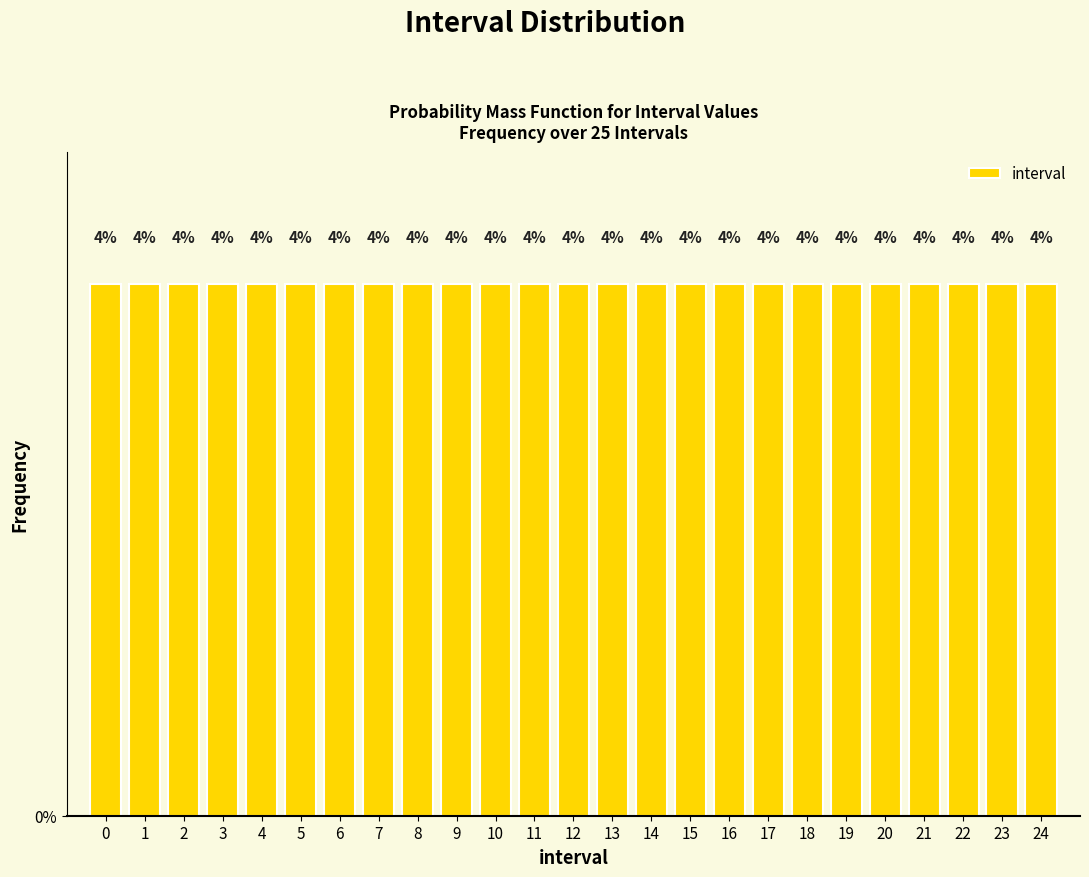

Reading left to right, transcribe this chart: for each bar, give the range it covers on the x-axis and its height.

-0.5 to 0.5: 4
0.5 to 1.5: 4
1.5 to 2.5: 4
2.5 to 3.5: 4
3.5 to 4.5: 4
4.5 to 5.5: 4
5.5 to 6.5: 4
6.5 to 7.5: 4
7.5 to 8.5: 4
8.5 to 9.5: 4
9.5 to 10.5: 4
10.5 to 11.5: 4
11.5 to 12.5: 4
12.5 to 13.5: 4
13.5 to 14.5: 4
14.5 to 15.5: 4
15.5 to 16.5: 4
16.5 to 17.5: 4
17.5 to 18.5: 4
18.5 to 19.5: 4
19.5 to 20.5: 4
20.5 to 21.5: 4
21.5 to 22.5: 4
22.5 to 23.5: 4
23.5 to 24.5: 4